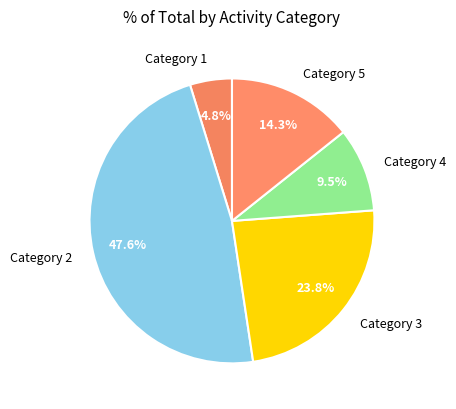

How many segments does this pie chart have?

5